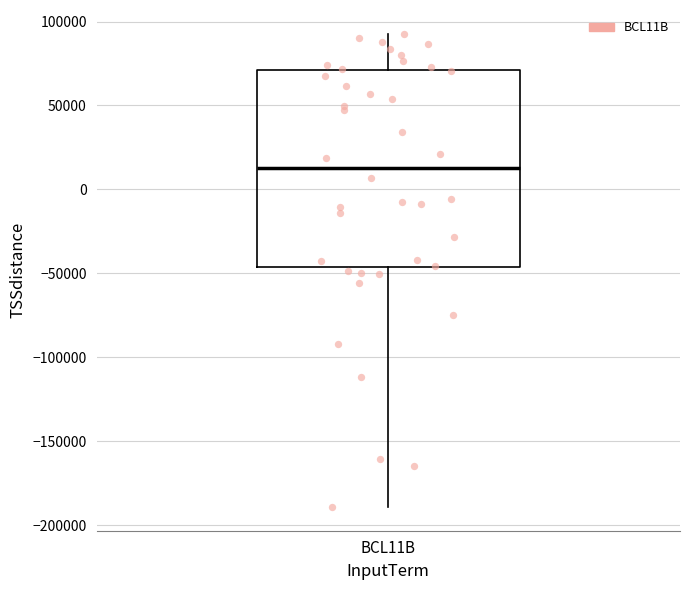

Where does the upper whisker of the box for BCL11B end on the y-axis? The values are not printed on the chart, so give them approximately, as read against the axis.

95000